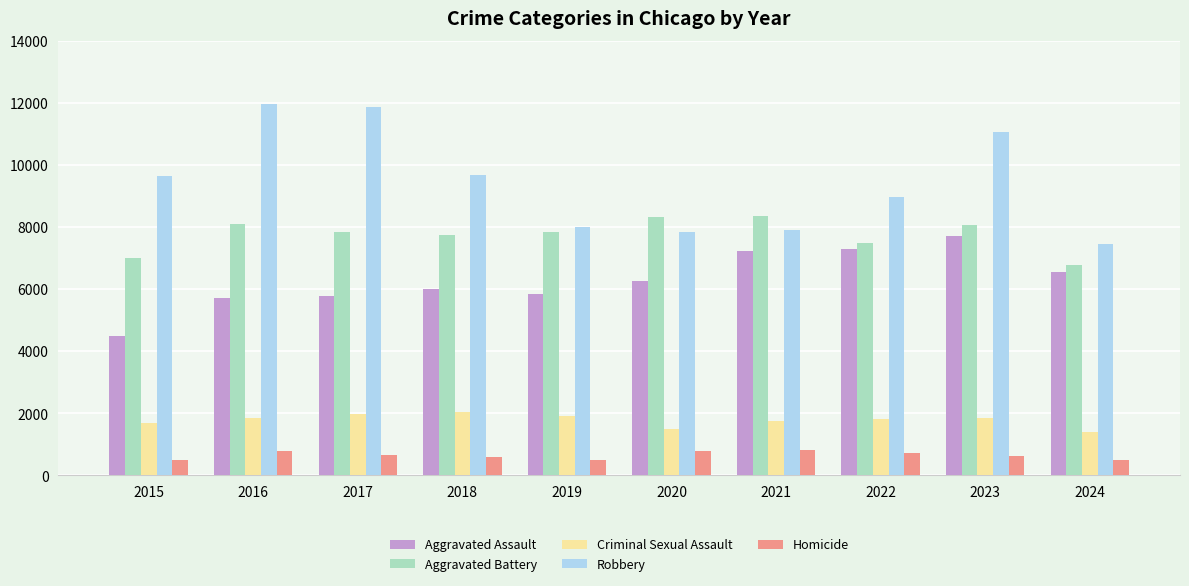

What is the lowest value of the Criminal Sexual Assault series?

1408